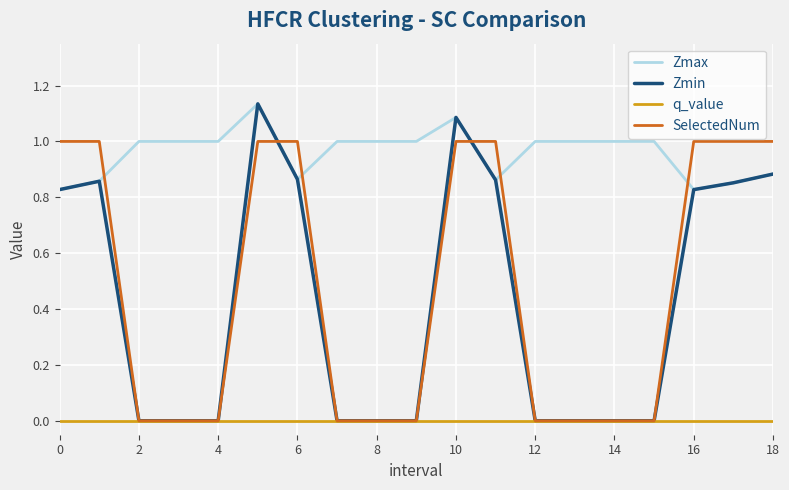

How many times do Zmax and SelectedNum cross each other?

6